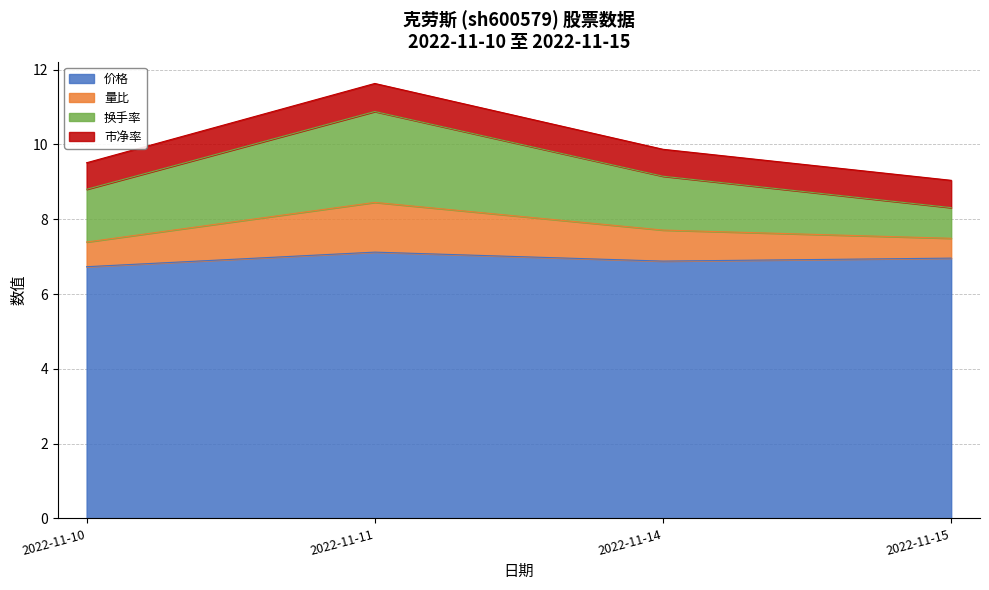

What is the maximum value for 价格?

7.1